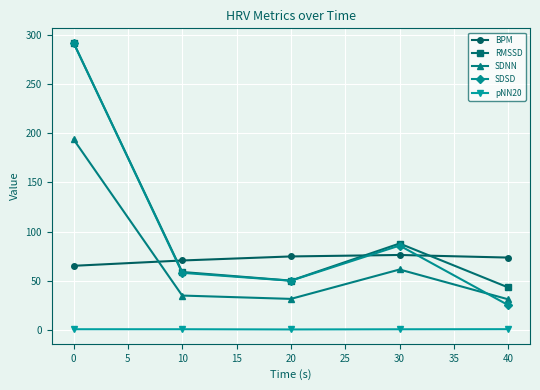

Is this an area chart (filled region under the line)?

No